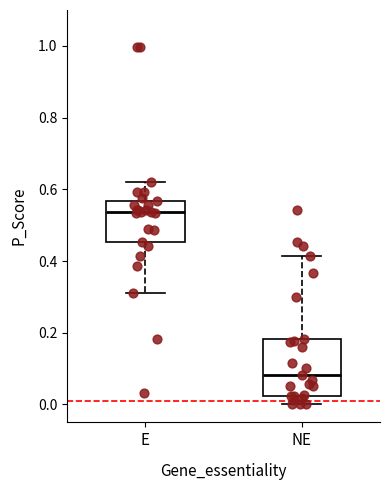

Comparing the boxes themselves (not the whiskers), which one is the tallest?

NE